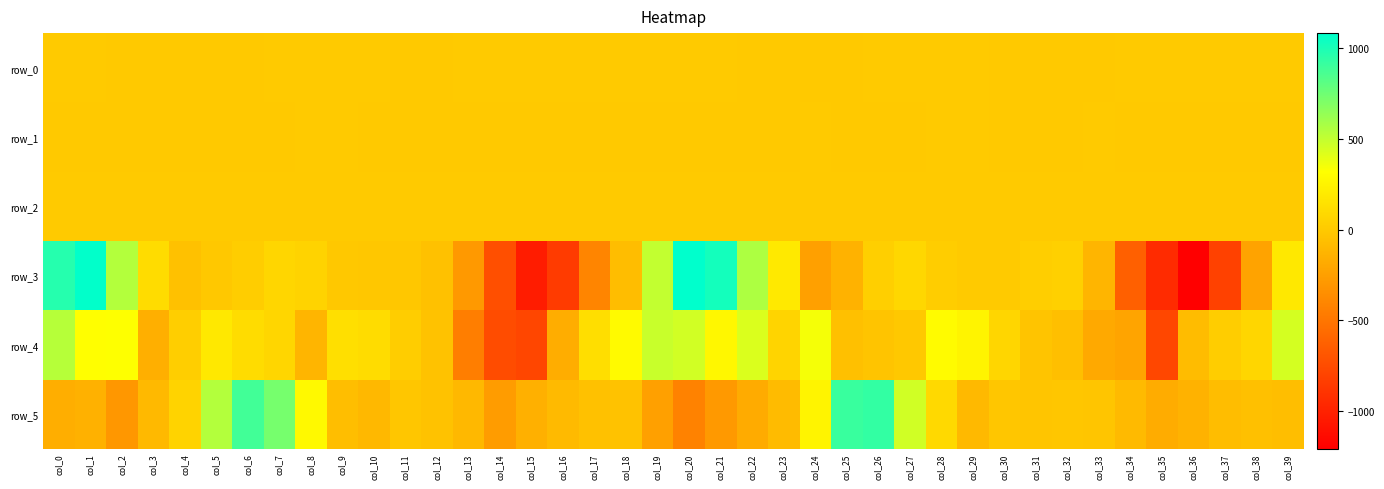

Which series has the largest total across all categories?

row_4